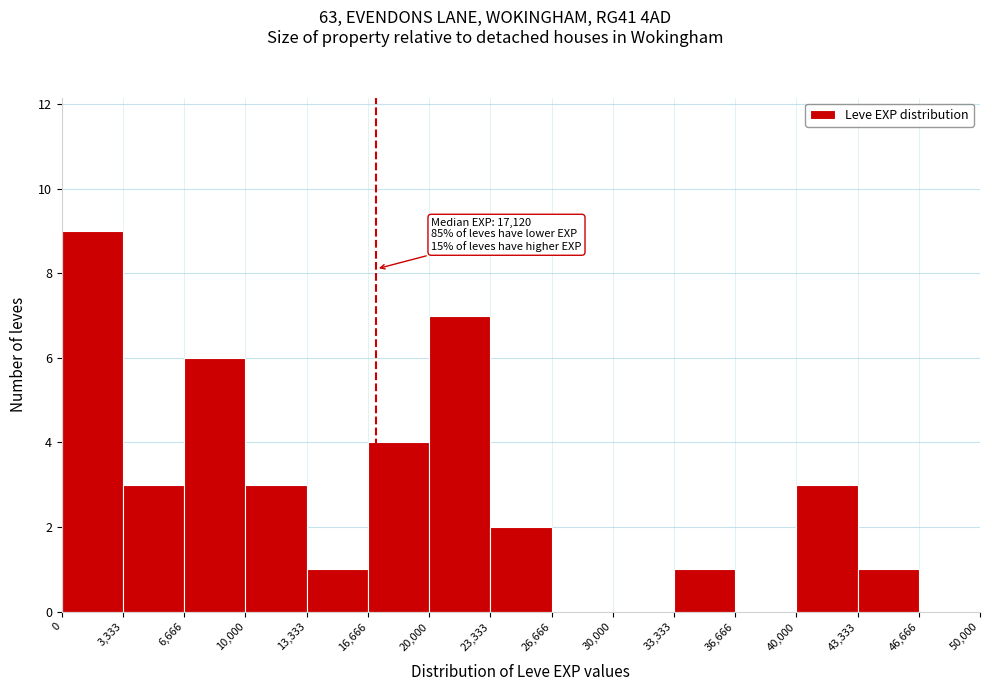

Over which range of the x-axis is the bar tallest?

0 to 3,333